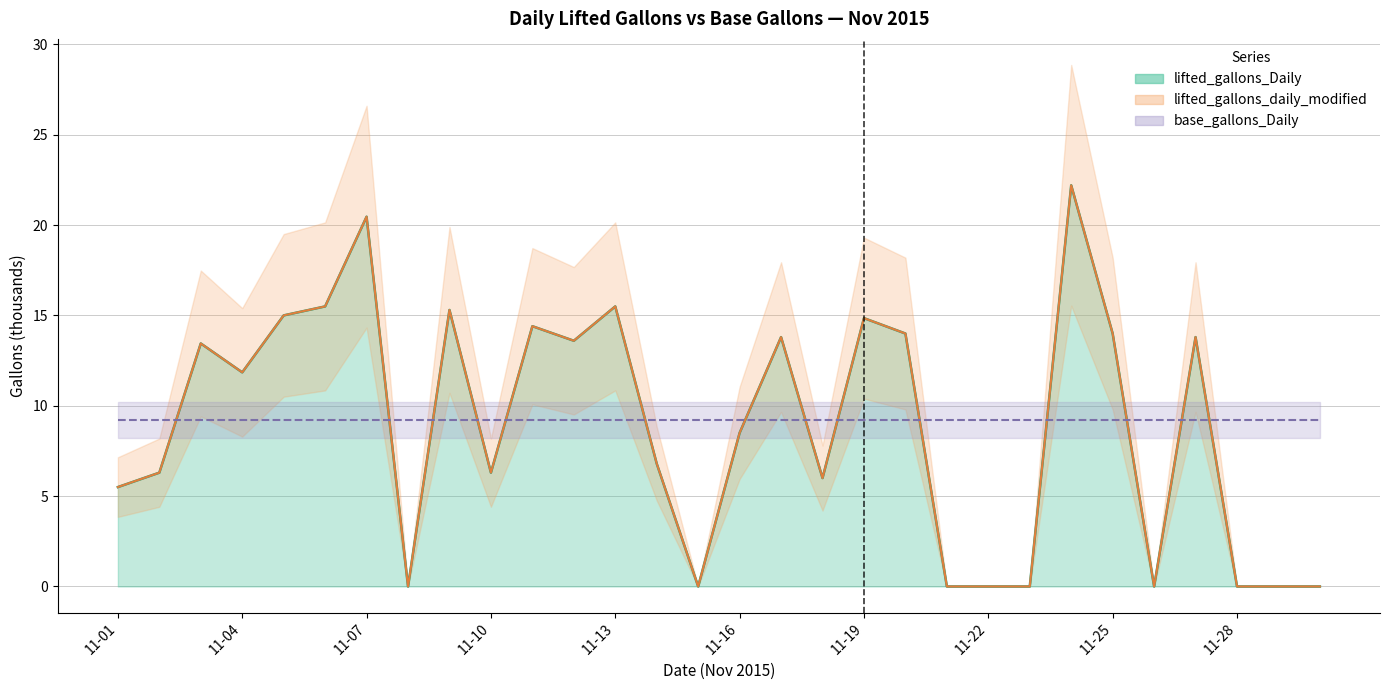

True or false: lifted_gallons_Daily and lifted_gallons_daily_modified cross at least once.

False